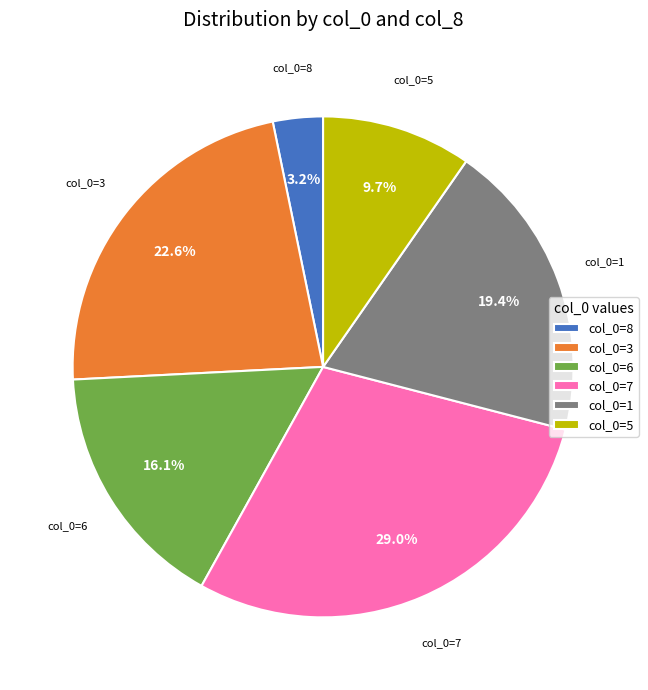

Rank the categories by value from lowest to highest.

col_0=8, col_0=5, col_0=6, col_0=1, col_0=3, col_0=7